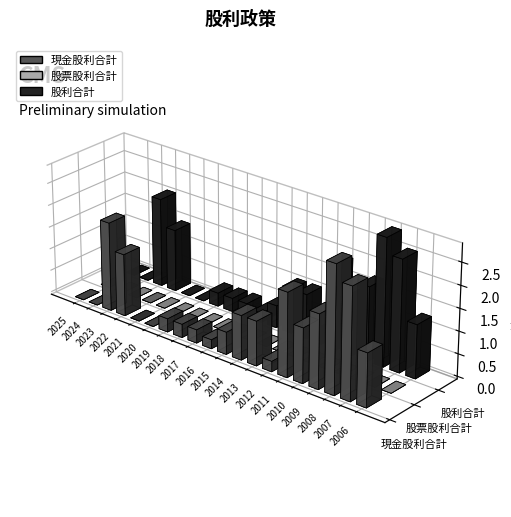

Which category has the lowest value in the 股利合計 series?

2025